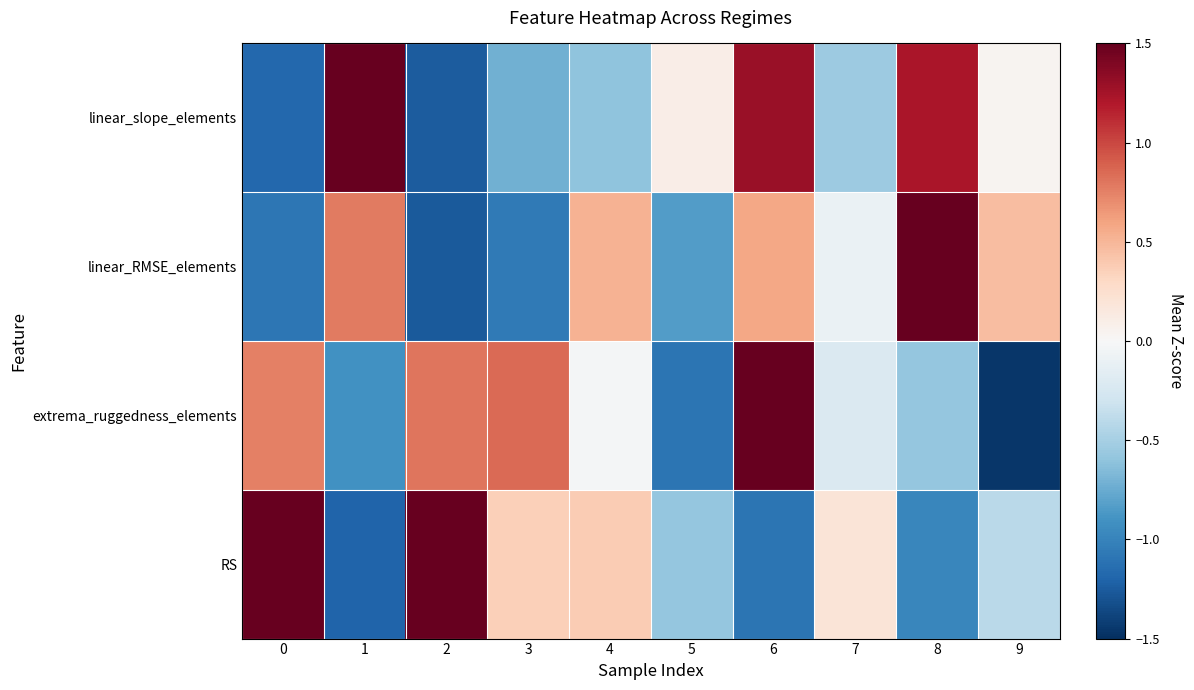

Reading left to right, list all the values displayed in this chart.

linear_slope_elements: 0=-1.2	1=1.6	2=-1.3	3=-0.7	4=-0.6	5=0.1	6=1.3	7=-0.5	8=1.2	9=0.0
linear_RMSE_elements: 0=-1.1	1=0.8	2=-1.3	3=-1.1	4=0.5	5=-0.8	6=0.6	7=-0.1	8=2.0	9=0.5
extrema_ruggedness_elements: 0=0.8	1=-0.9	2=0.8	3=0.9	4=-0.0	5=-1.1	6=1.9	7=-0.2	8=-0.6	9=-1.5
RS: 0=1.5	1=-1.2	2=1.8	3=0.4	4=0.4	5=-0.6	6=-1.1	7=0.2	8=-1.0	9=-0.4